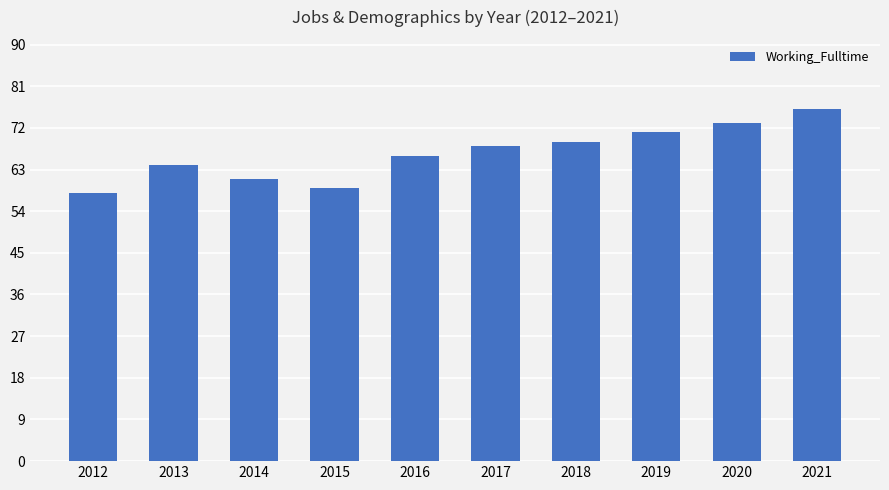

What is the change in value from 2012 to 2018?

+11